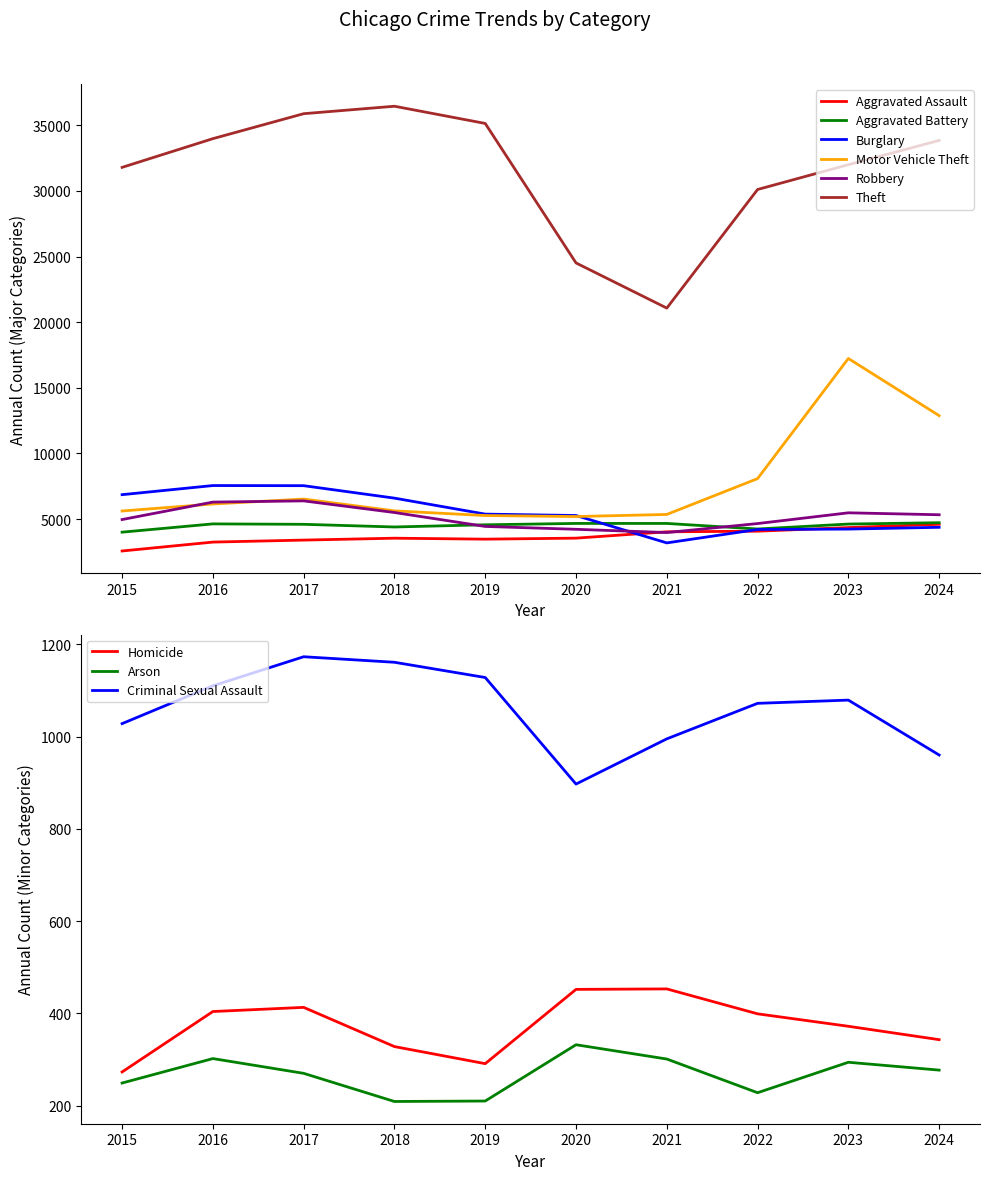

At 2019, list the series in order from smallest to largest.

Aggravated Assault, Robbery, Aggravated Battery, Motor Vehicle Theft, Burglary, Theft